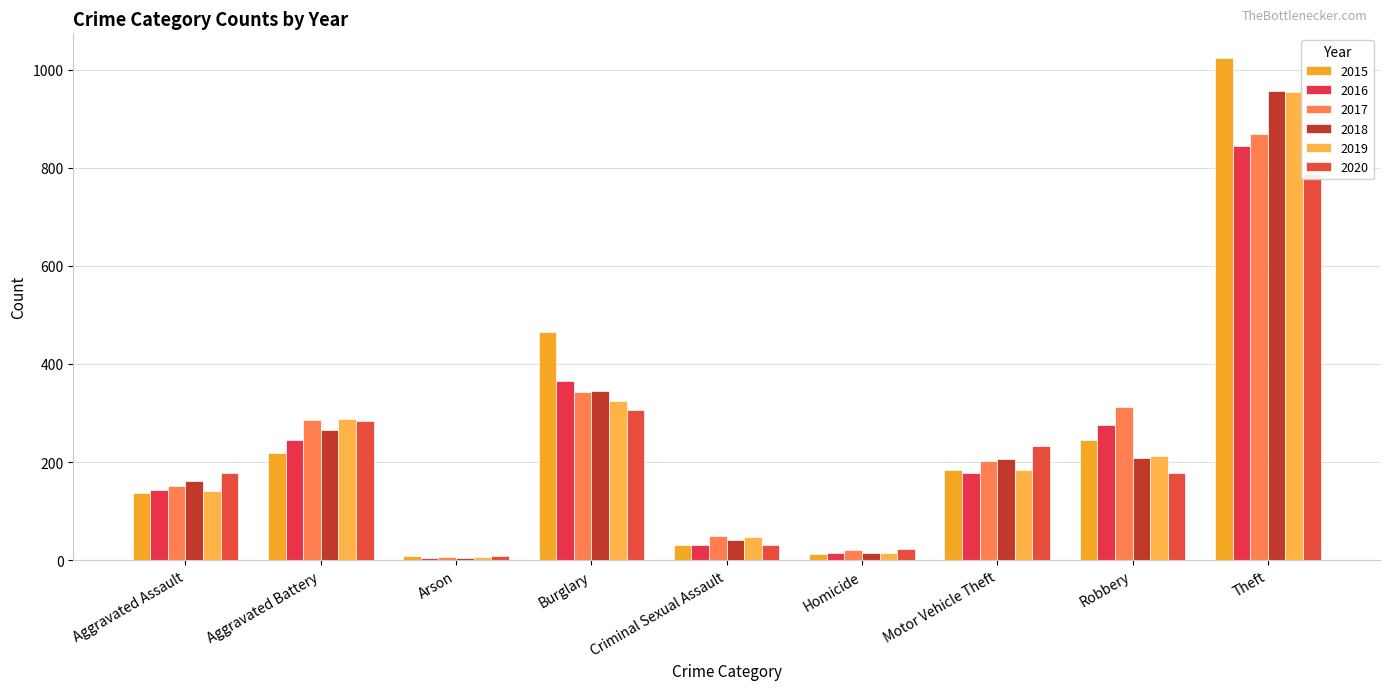

At which label is 2019 closest to 480?

Burglary